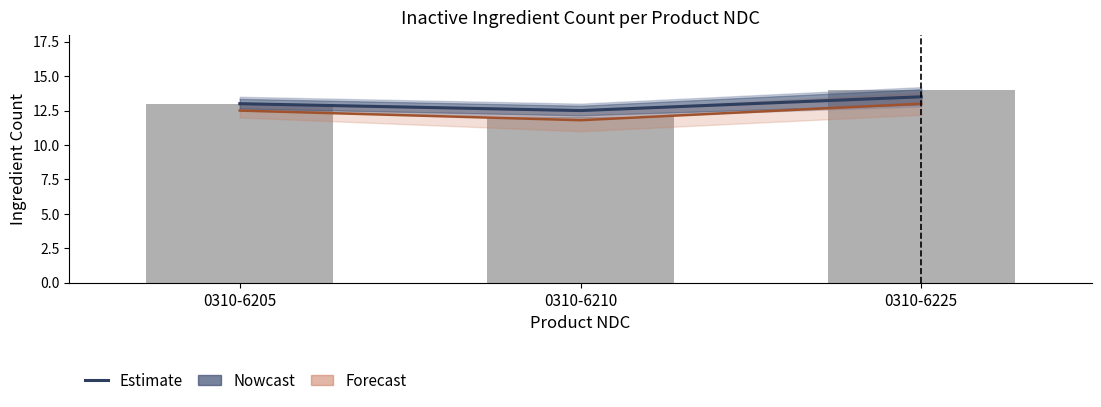

What is the minimum value for Unique Inactive Ingredients?

12.0